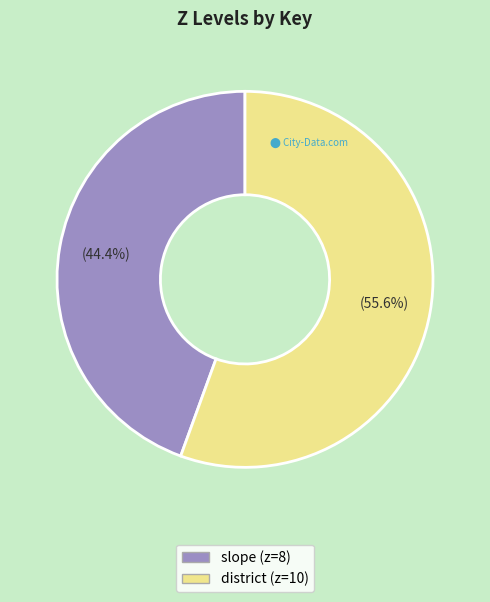

To the nearest percent, what portion does slope represent?

44%